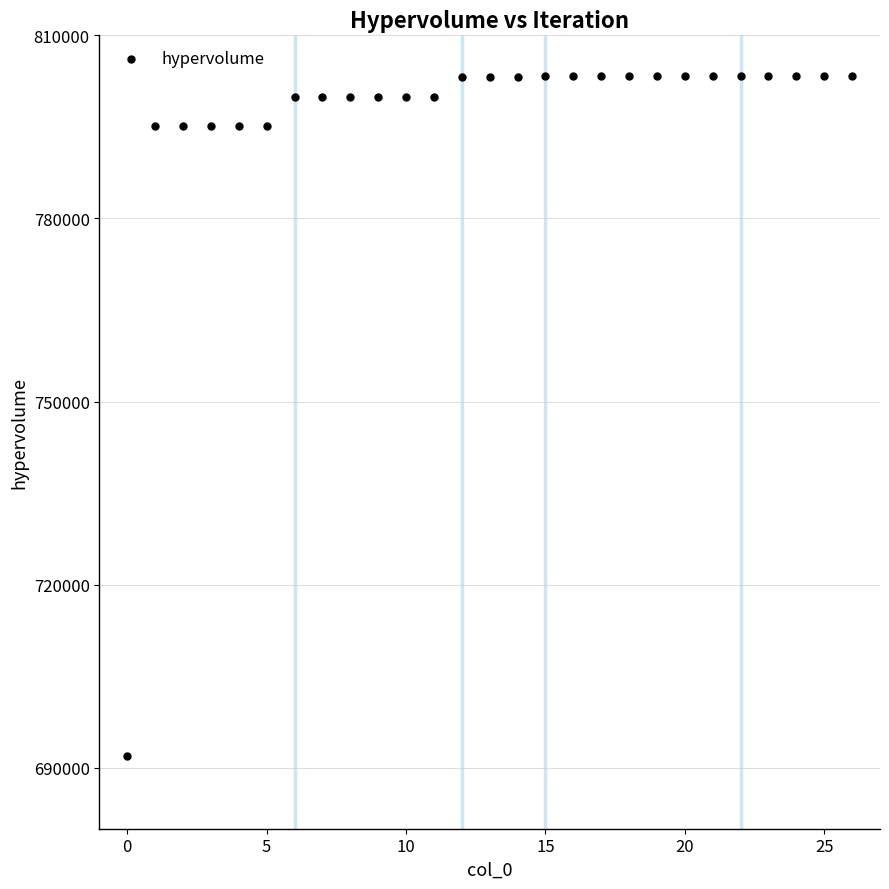

What is the range of Y values (max minus min)?

111539